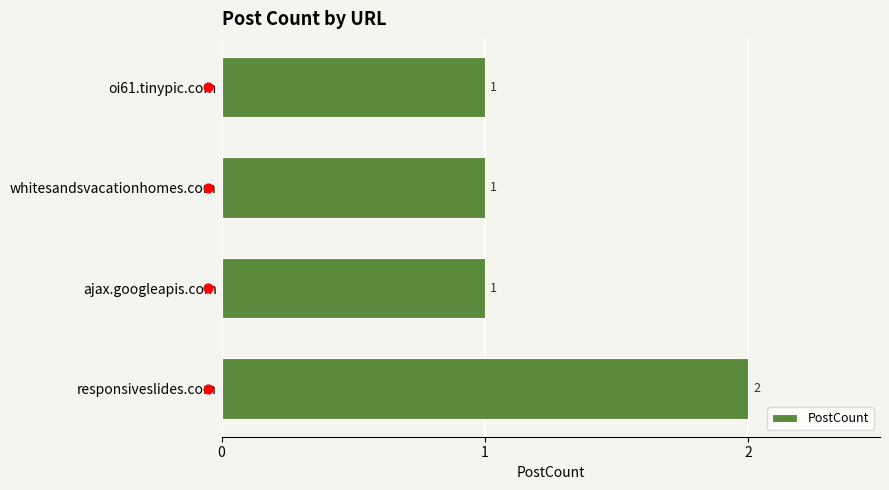

Which category has the highest value in the PostCount series?

responsiveslides.com